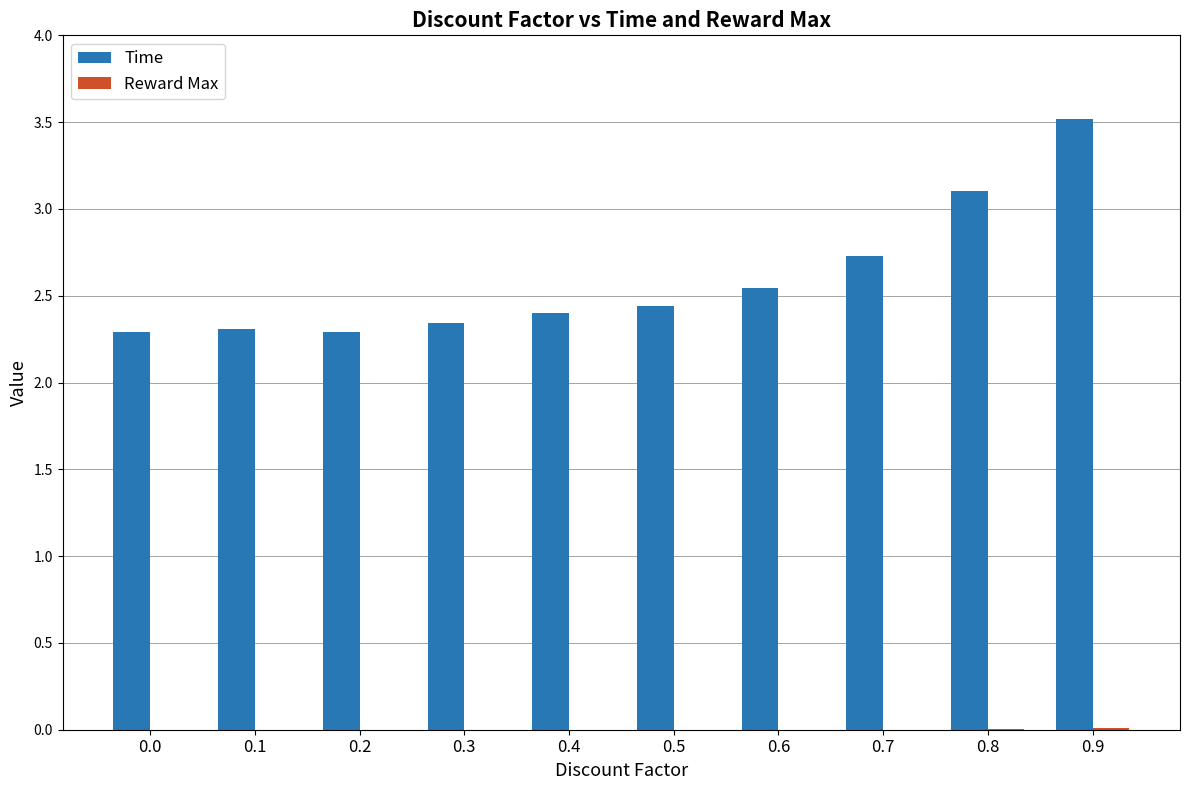

What is the maximum value shown in the chart?

3.5